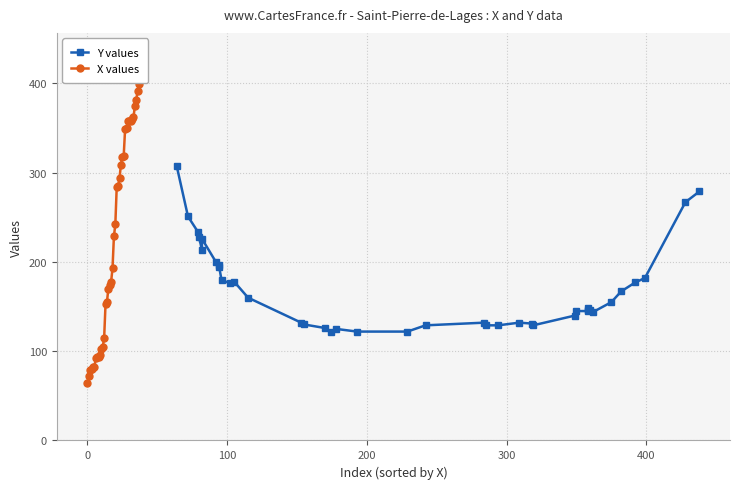

What is the difference between the X values values at 10 and 34?

273